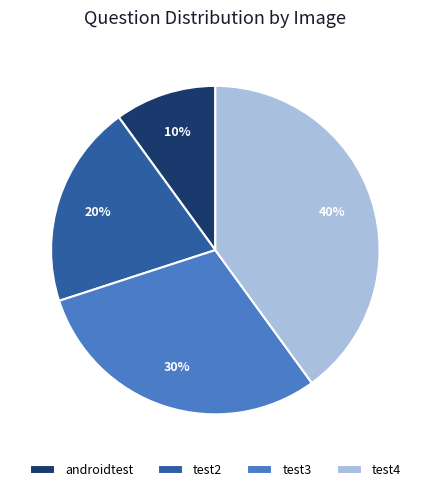

Count the number of slices in the pie.

4